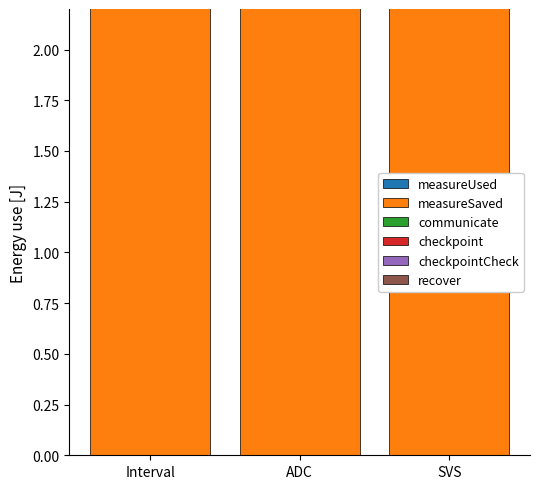

Reading left to right, extract all data points from this chart.

measureUsed: 0.0	0.0	0.0
measureSaved: 18.4	33.6	50.0
communicate: 5.6	33.6	68.3
checkpoint: 59.1	0.0	0.0
checkpointCheck: 130.0	127.5	100.9
recover: 0.0	0.0	0.0